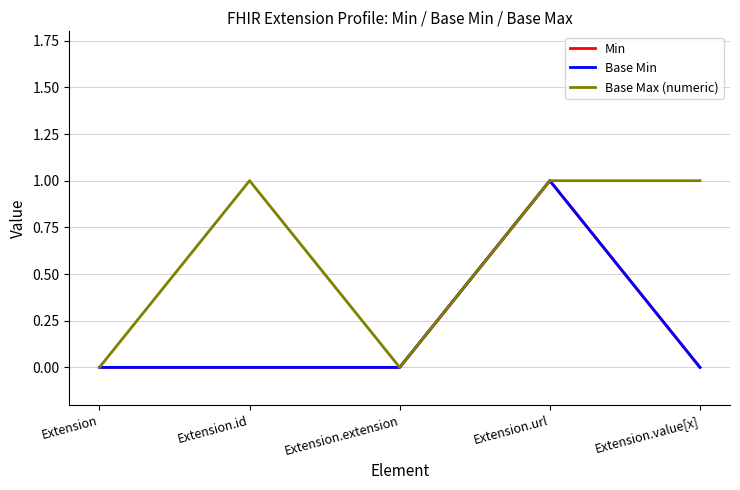

In Base Max (numeric), how many points are lower than both neighbors (excluding endpoints)?

1